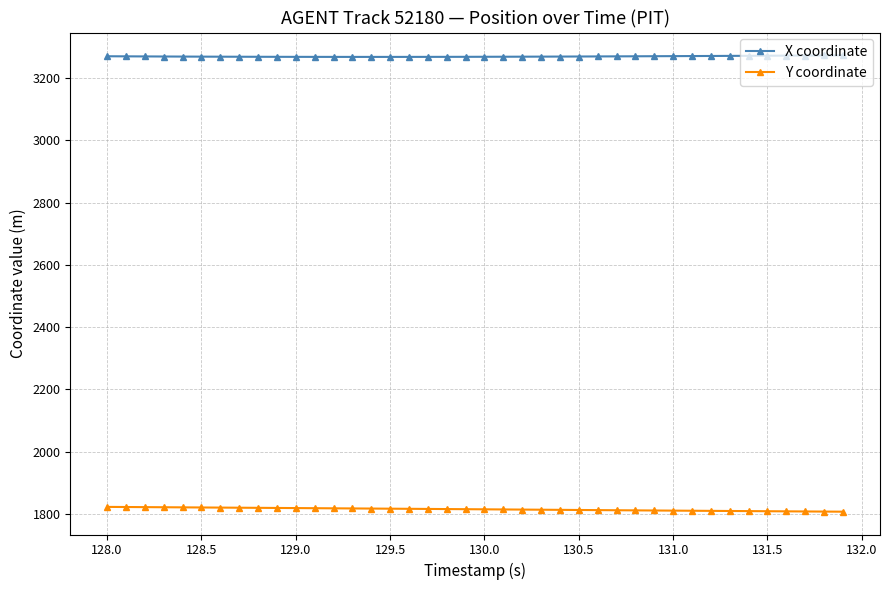

Is this an area chart (filled region under the line)?

No